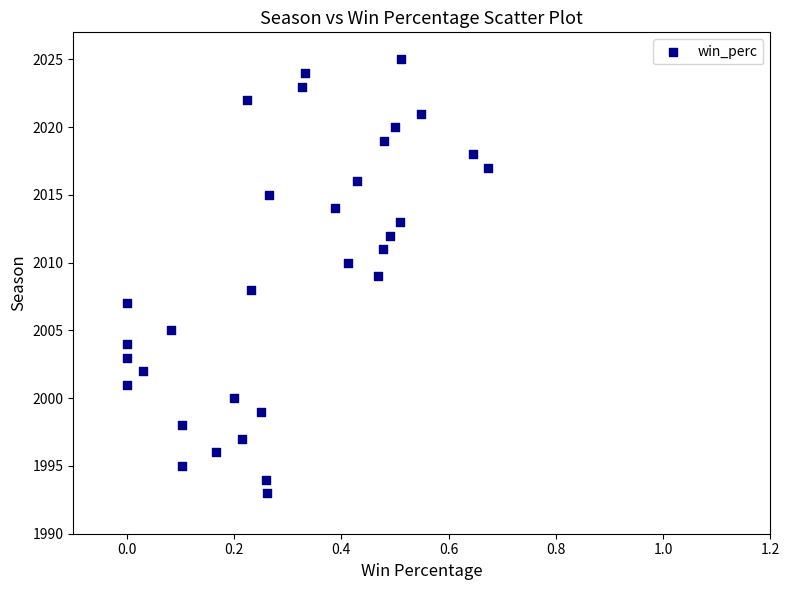

How many data points are displayed?

32